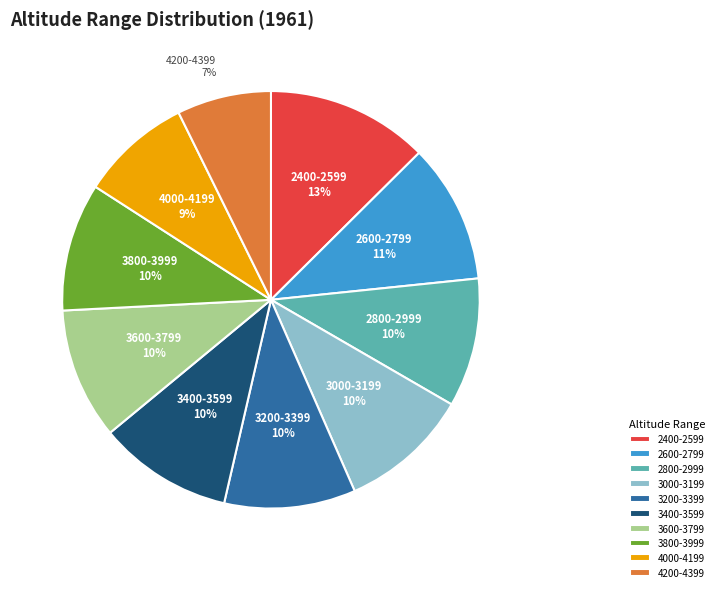

True or false: 2800-2999 accounts for 1% of the total.

False